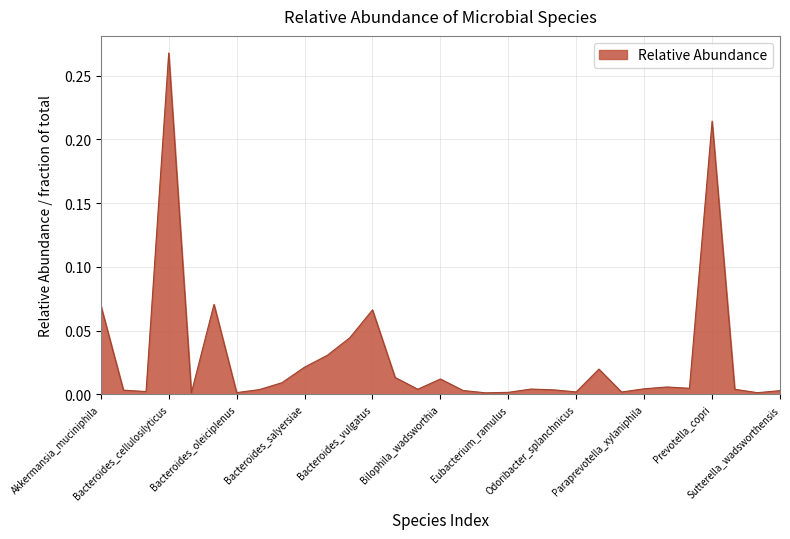

At which category does the chart reach its minimum across all series?

Bacteroides_coprophilus